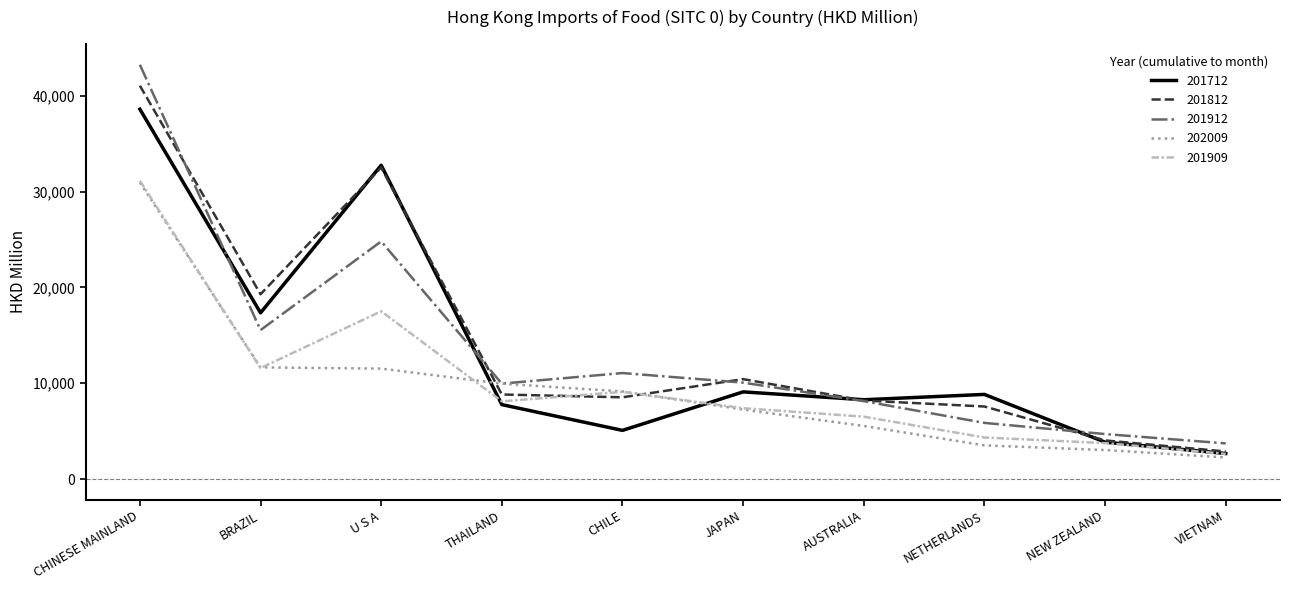

What is the difference between the maximum and minimum values in the 201812 series?

38161.2